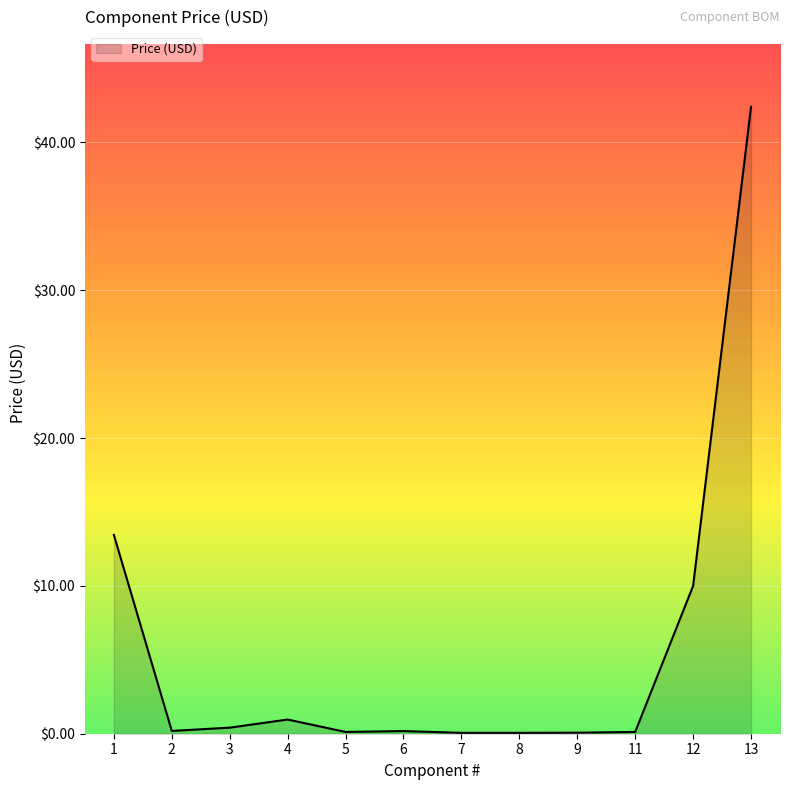

The chart shows a value of 13.4 at 1. True or false?

True